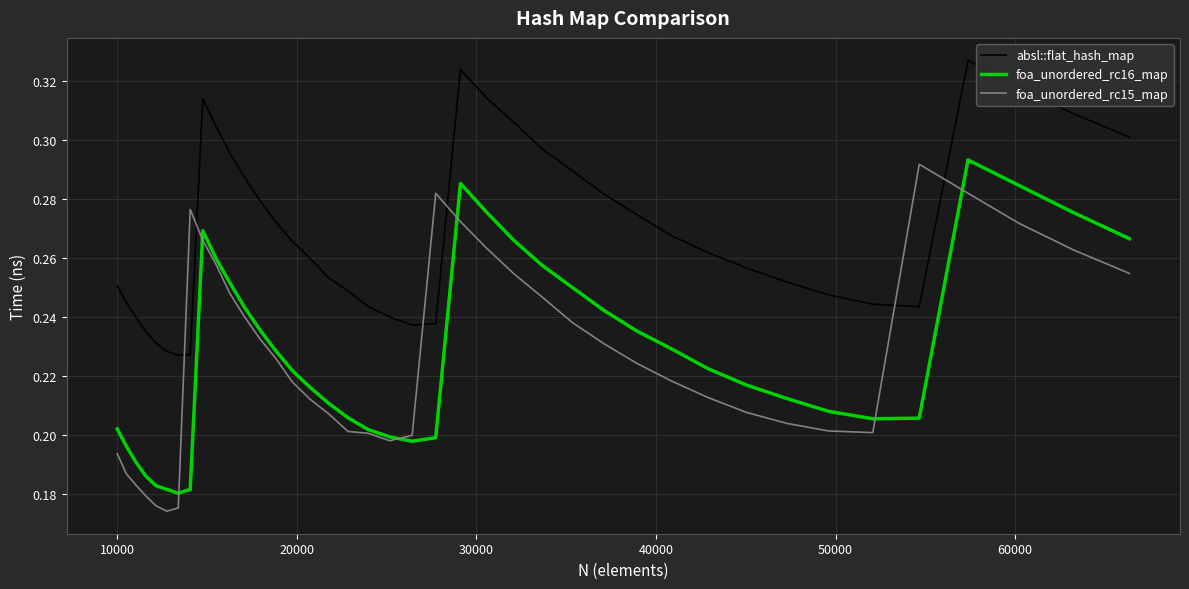

How many lines are shown in the chart?

3